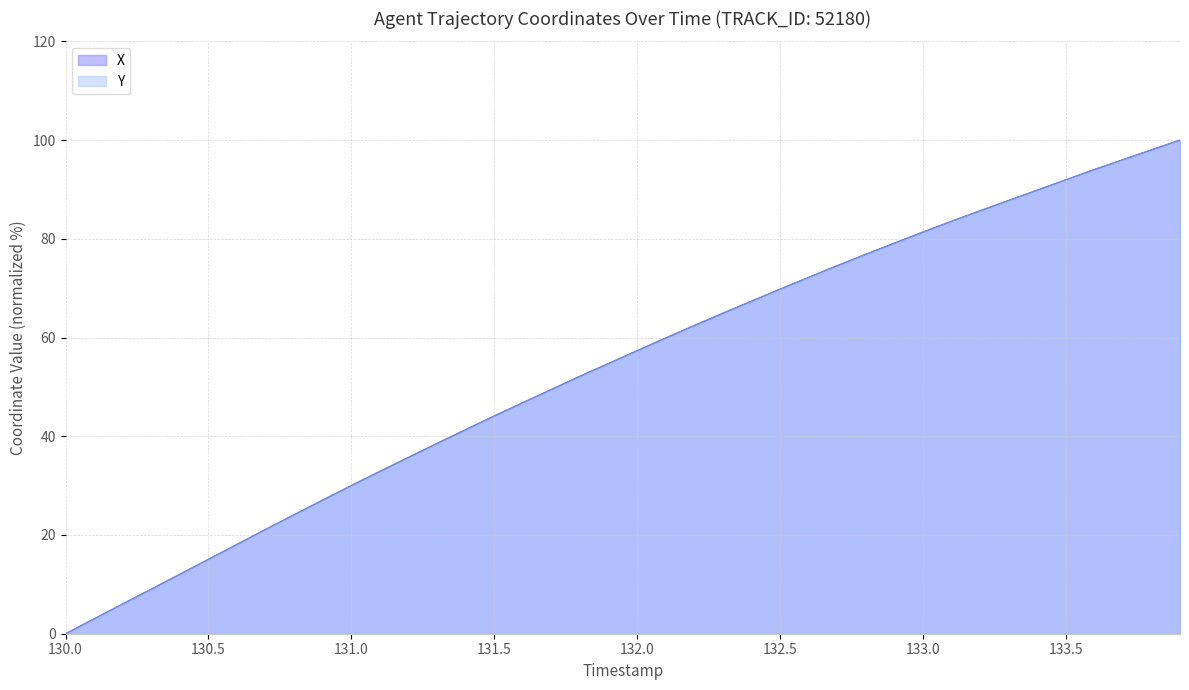

True or false: X has a value of 15.1 at 130.5.

True